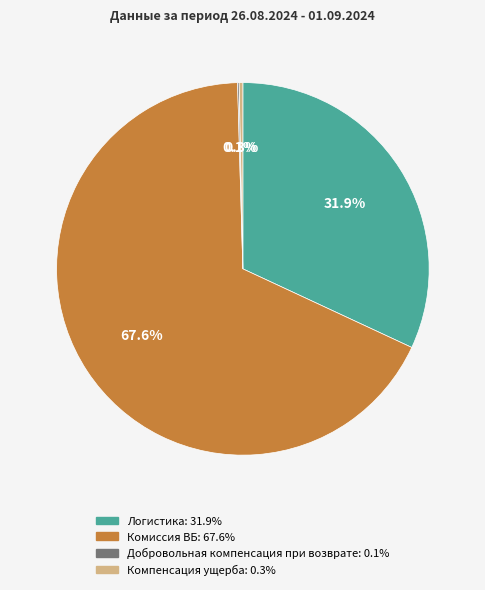

Does Комиссия ВБ account for over 50% of the chart?

Yes